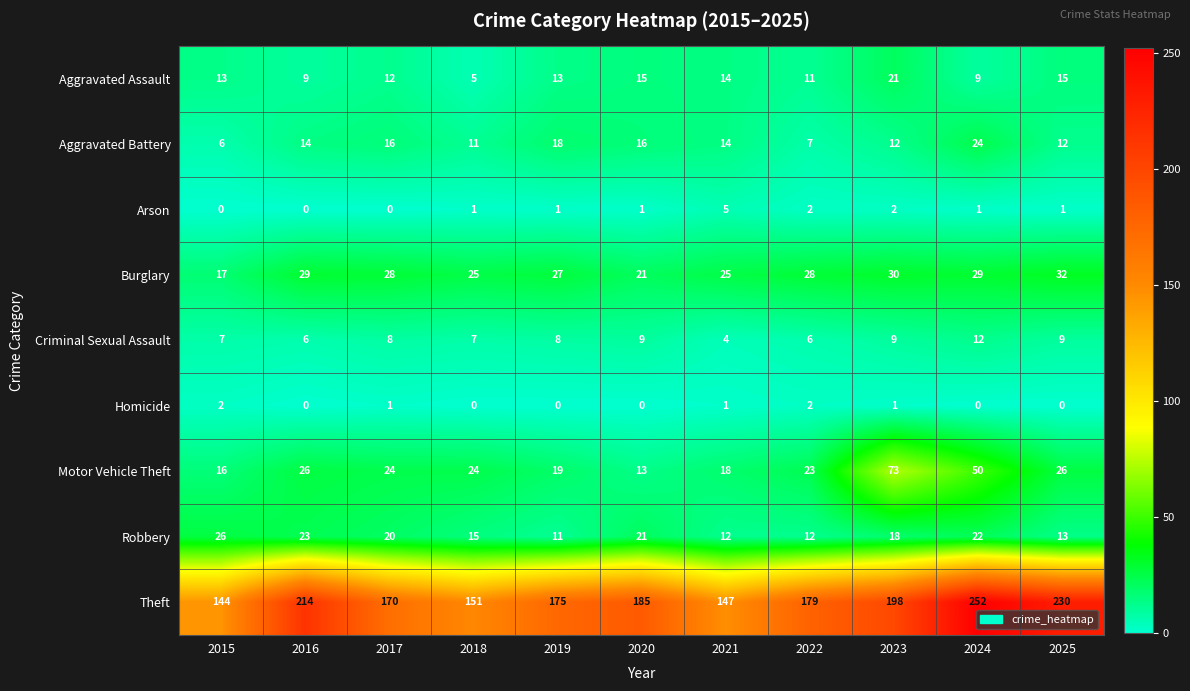

At which category is the sum across all series the highest?

2024